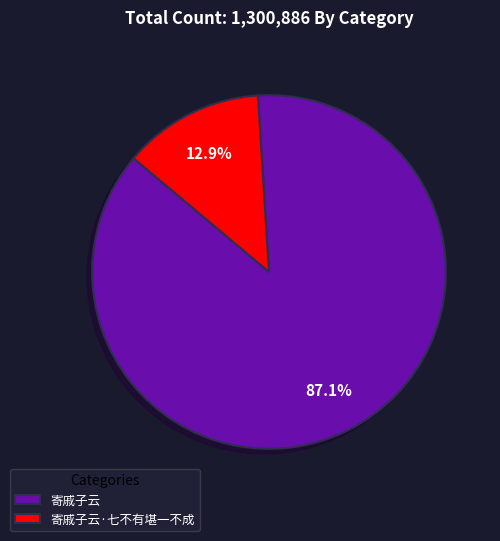

To the nearest percent, what is the difference between the largest and smallest slice percentages?

74%